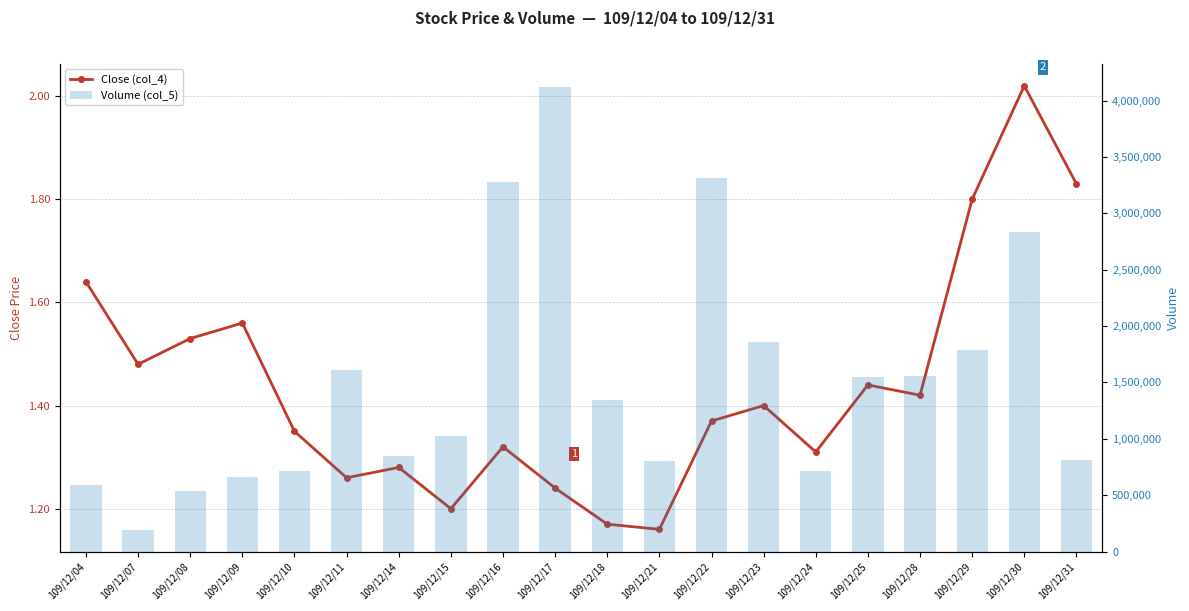

What is the difference between the second highest and minimum values in the Close (col_4) series?

0.7